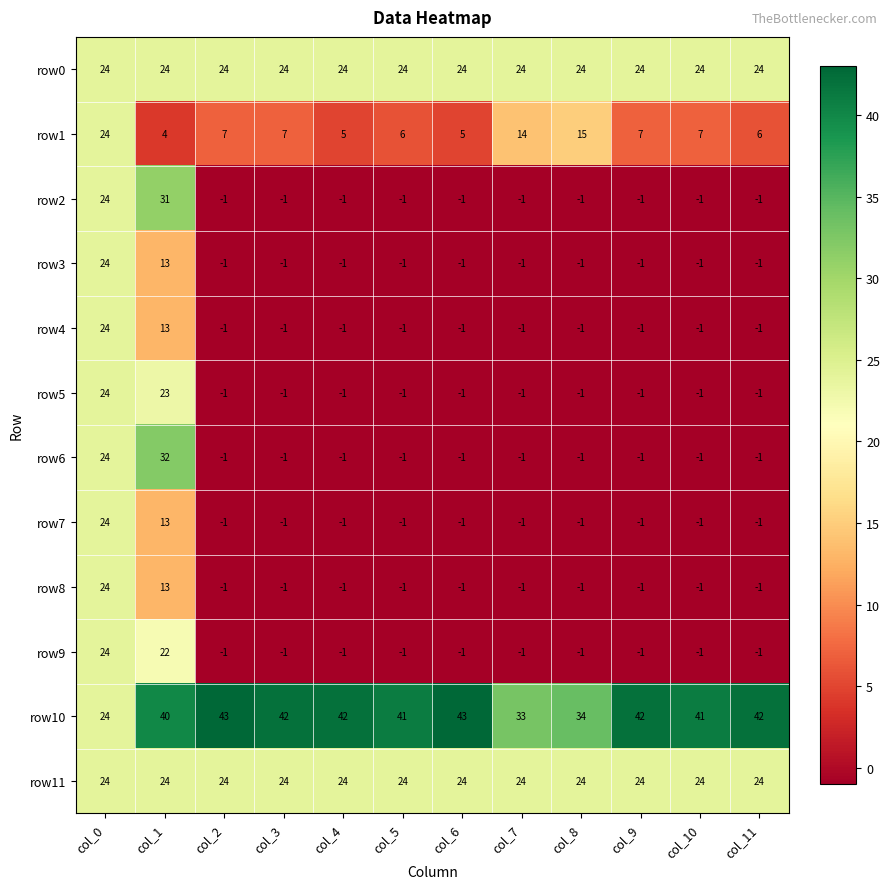

Is the value of row1 at col_8 greater than the value of row10 at col_2?

No